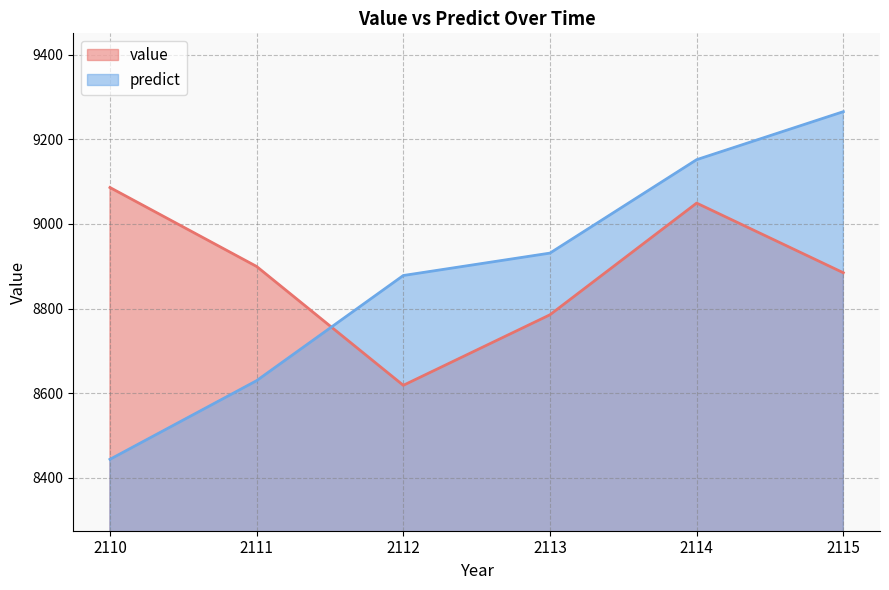

Which category has the lowest value across all series?

2110